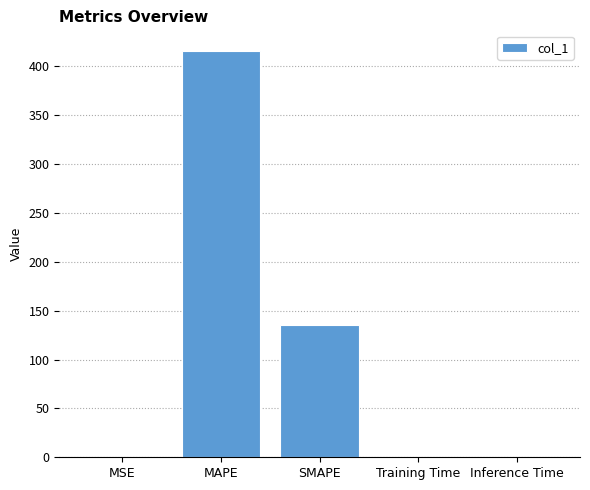

Approximately how many times larger is the value at SMAPE compared to MAPE?

0.3